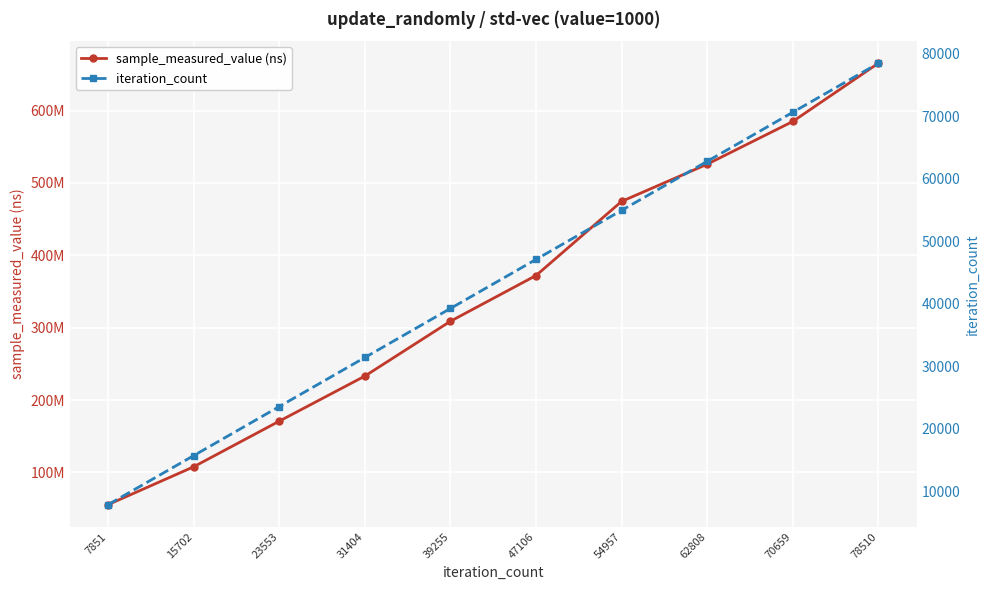

True or false: iteration_count and sample_measured_value (ns) cross at least once.

False